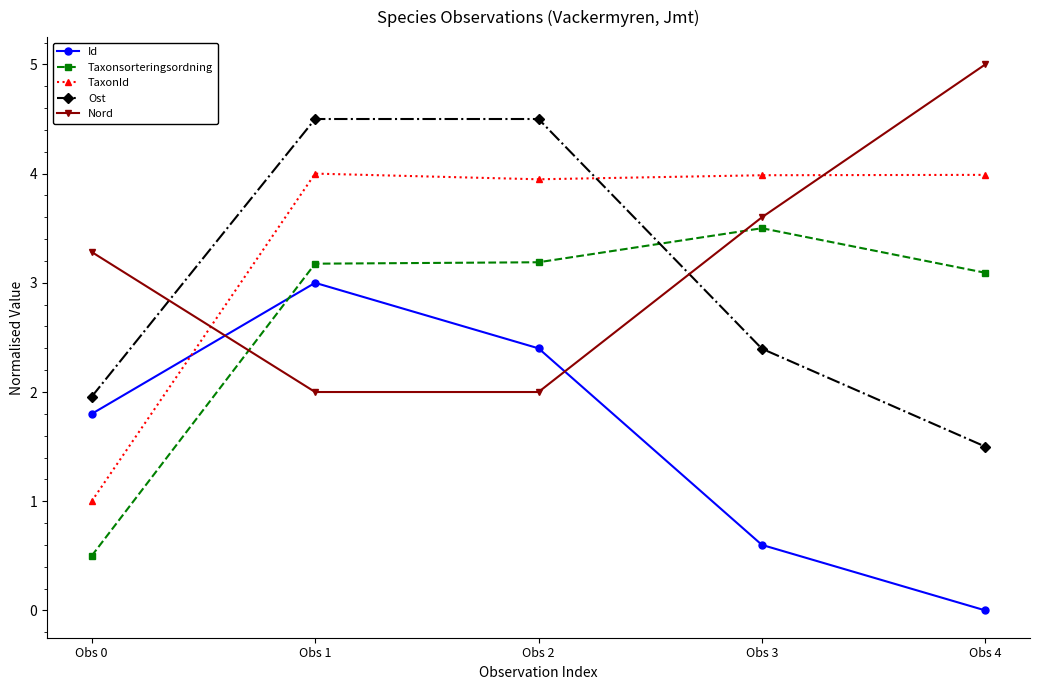

What is the total value across all series at Obs 0?

8.5